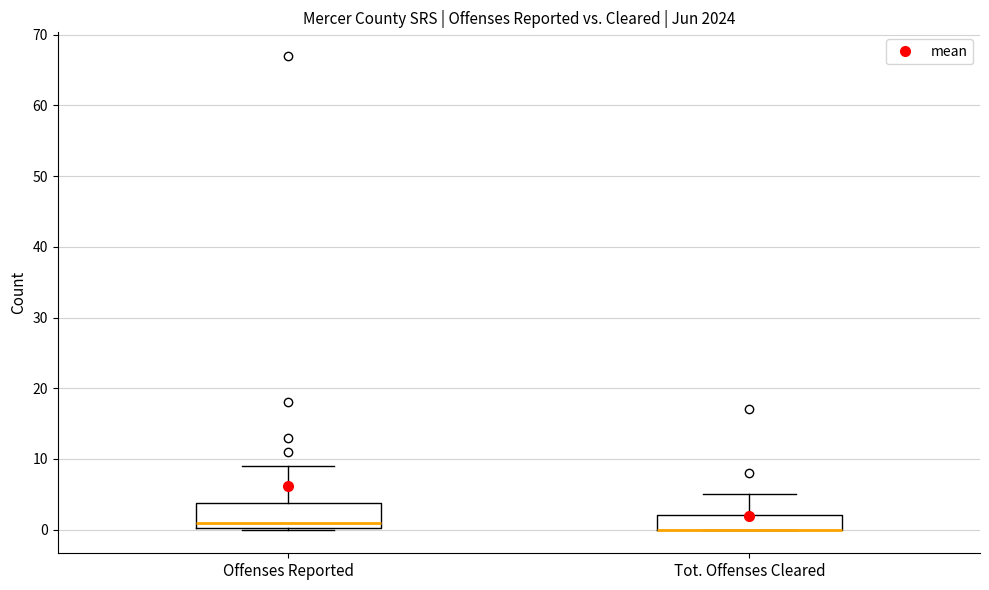

Where does the upper whisker of the box for Tot. Offenses Cleared end on the y-axis? The values are not printed on the chart, so give them approximately, as read against the axis.

5